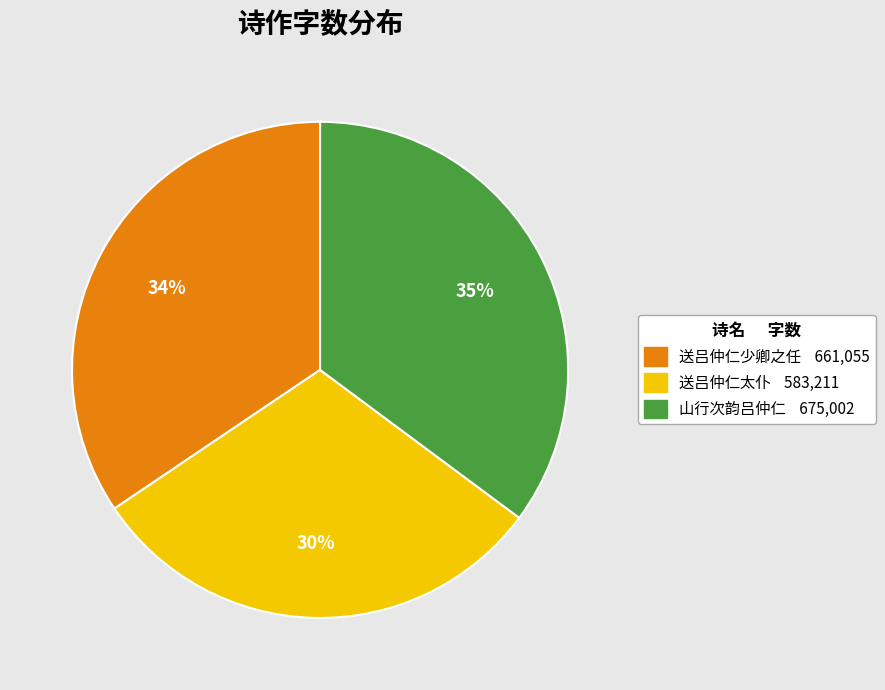

To the nearest percent, what is the difference between the 送吕仲仁太仆 and 送吕仲仁少卿之任 slice percentages?

4%